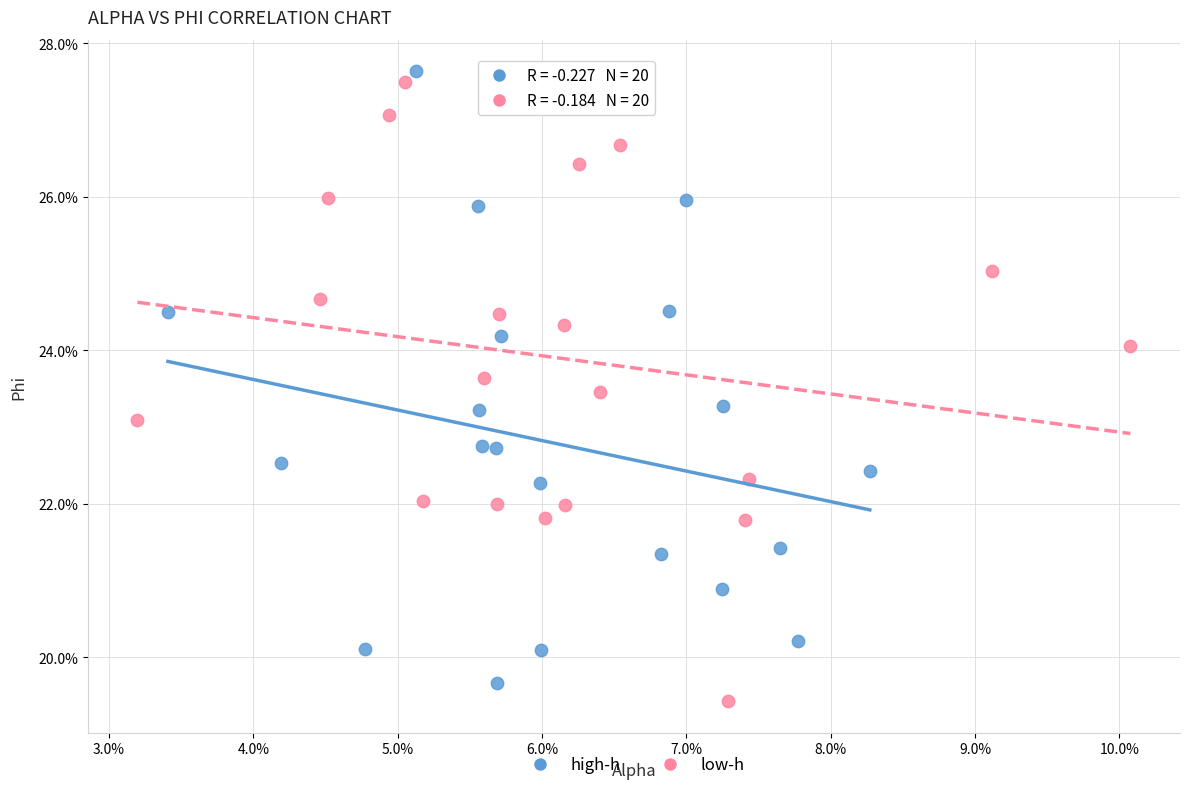

What are all the series names shown in the legend?

high-h, low-h